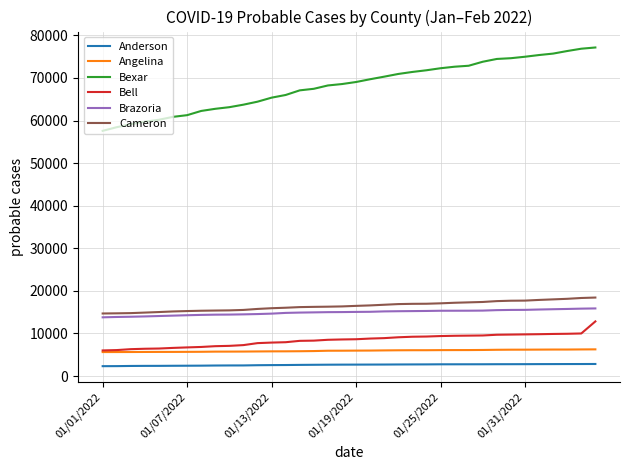

What is the highest value of the Bexar series?

77164